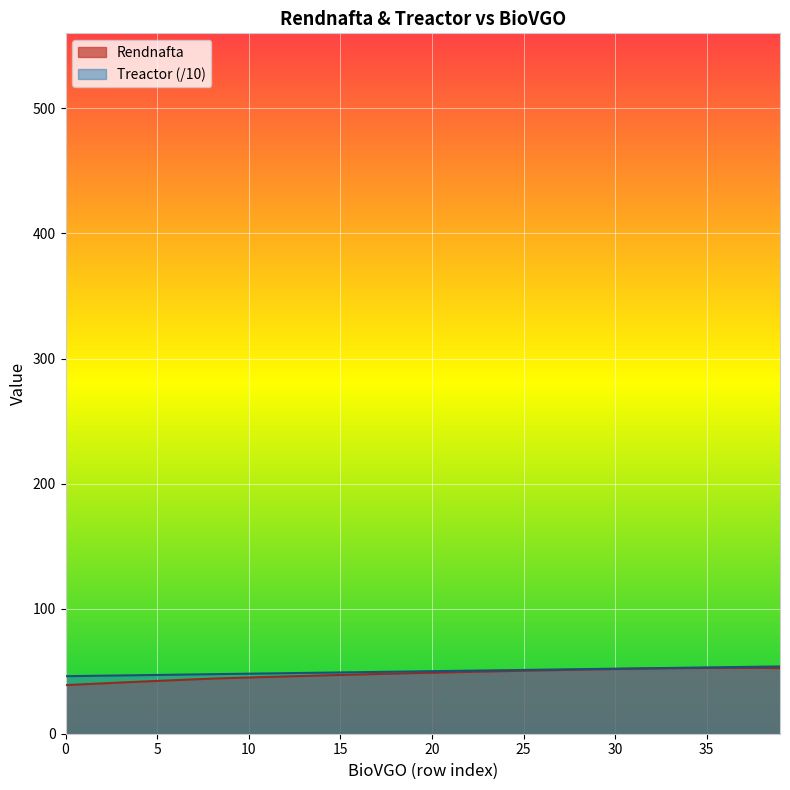

What is the lowest value of the Rendnafta series?

38.9